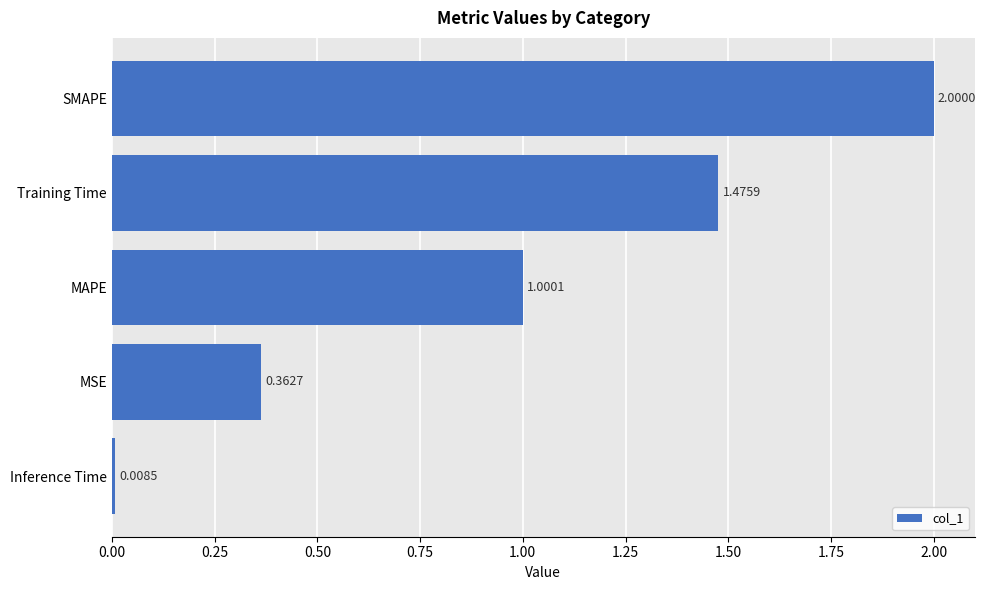

What is the greatest value displayed?

2.0